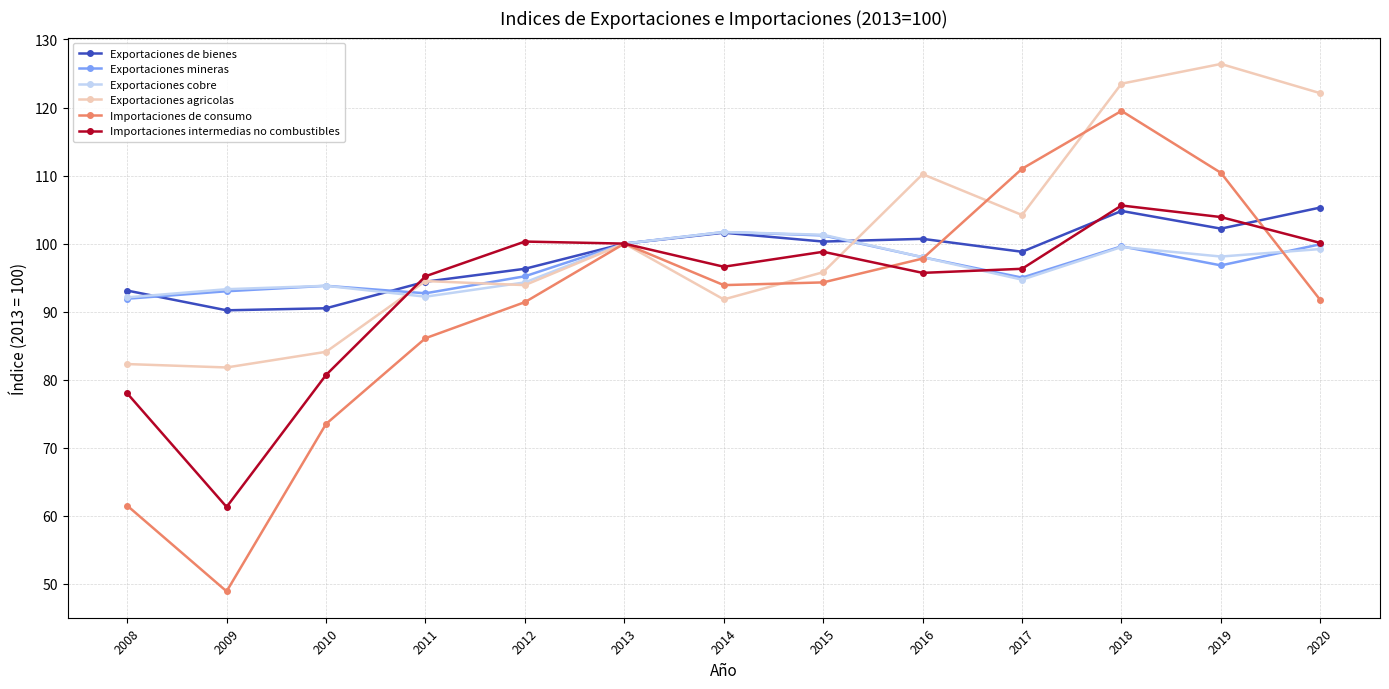

Which series has the largest total across all categories?

Exportaciones agricolas